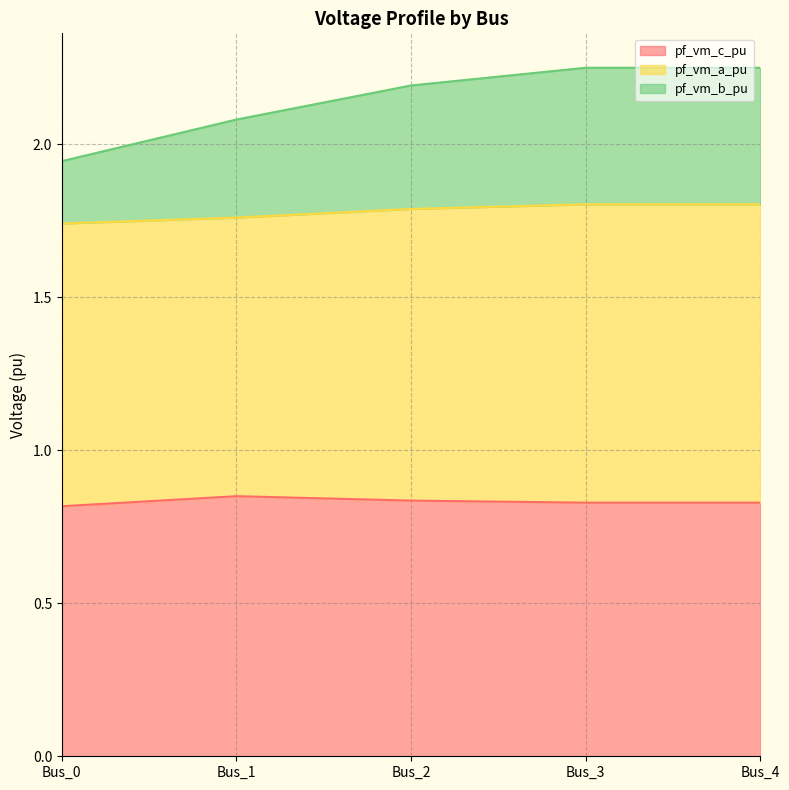

The pf_vm_c_pu series shows 1.1 at Bus_1. True or false?

False